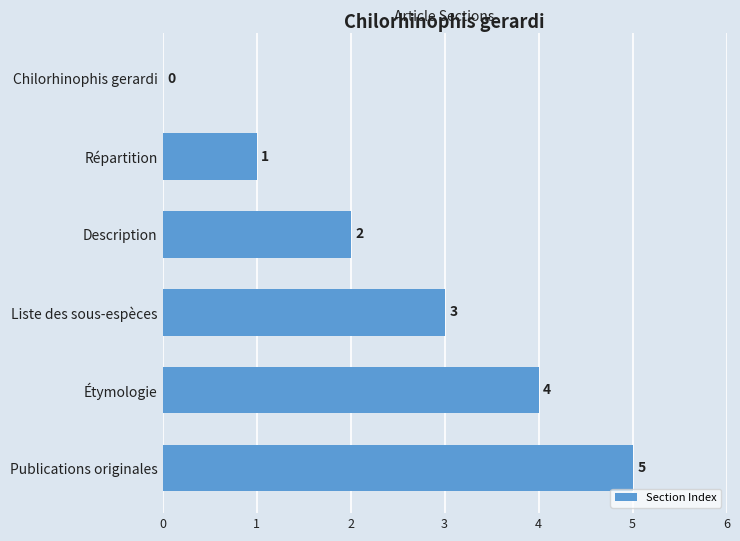

Between Étymologie and Chilorhinophis gerardi, which is larger?

Étymologie